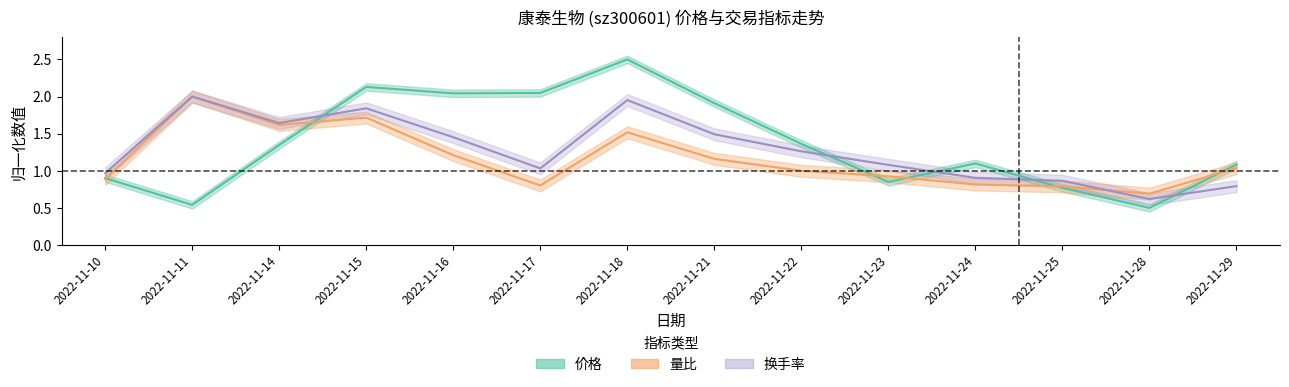

Which label corresponds to the smallest value in the chart?

2022-11-28